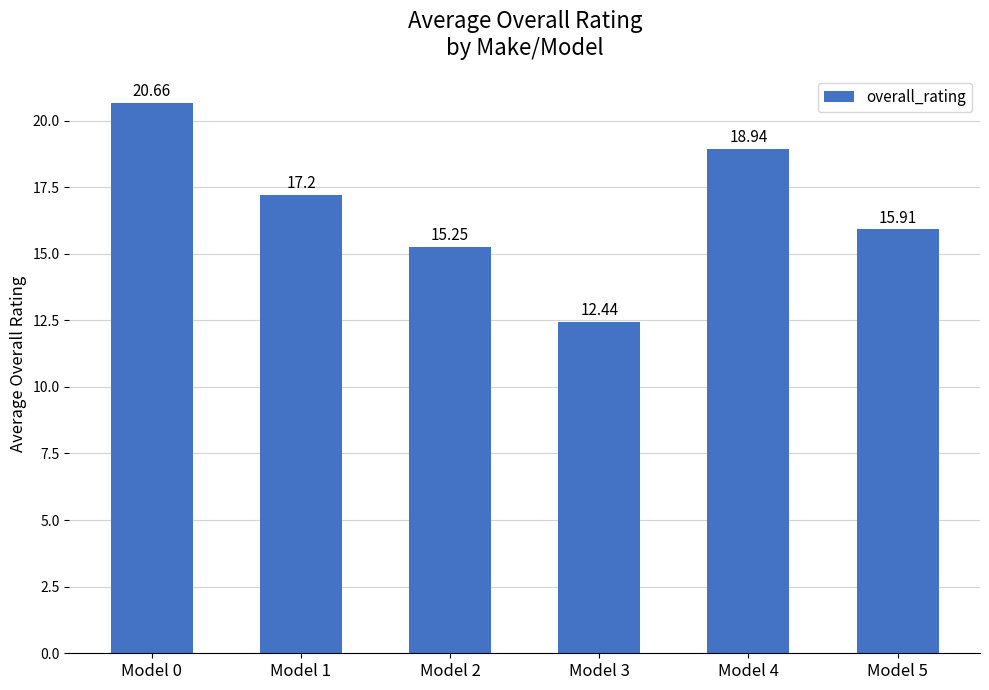

True or false: the data shows 6.9 at Model 5.

False